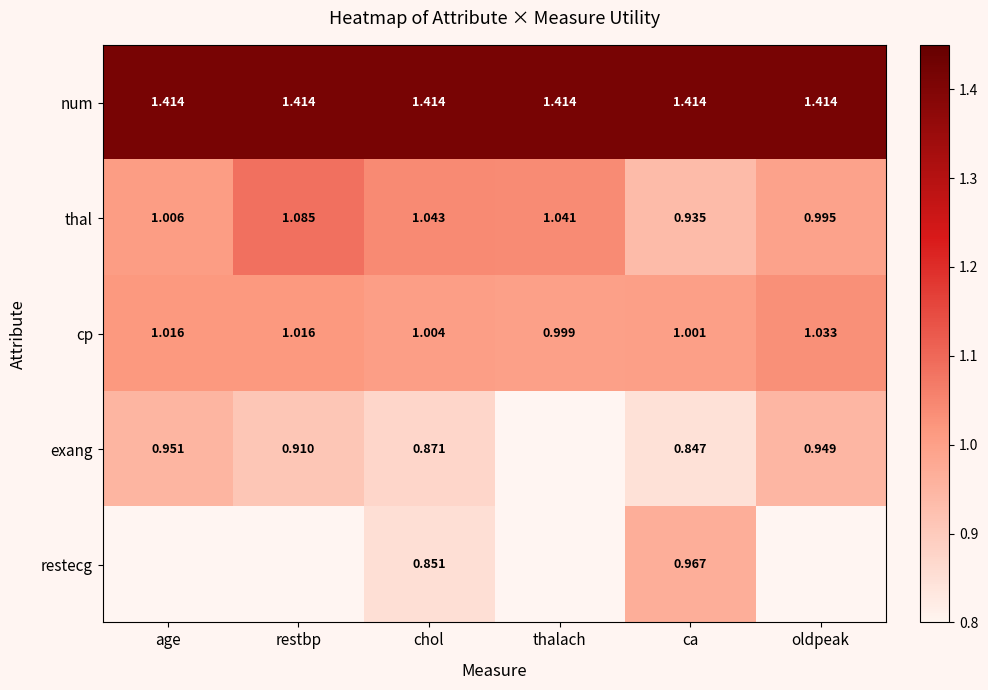

Is the value of num at thalach greater than the value of cp at chol?

Yes